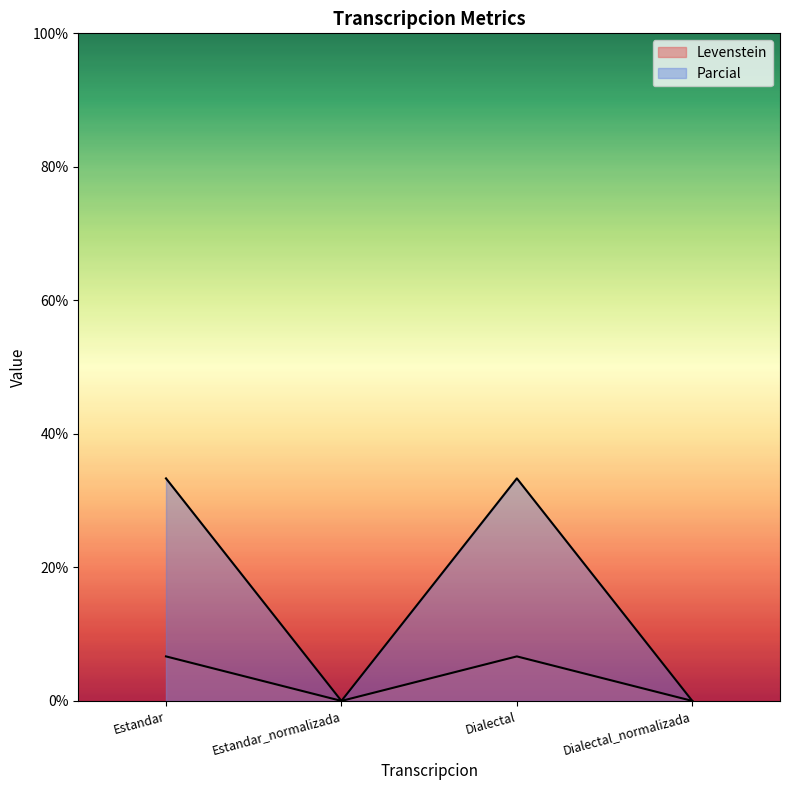

How many data points in Levenstein are less than 6?

2